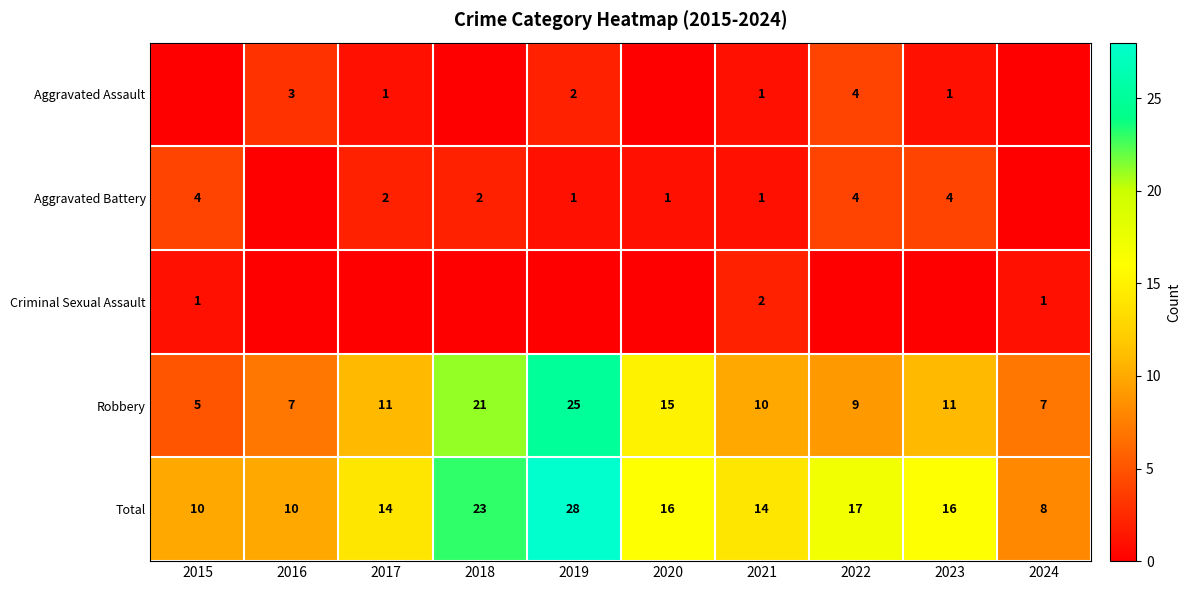

Which category has the highest value in the Robbery series?

2019